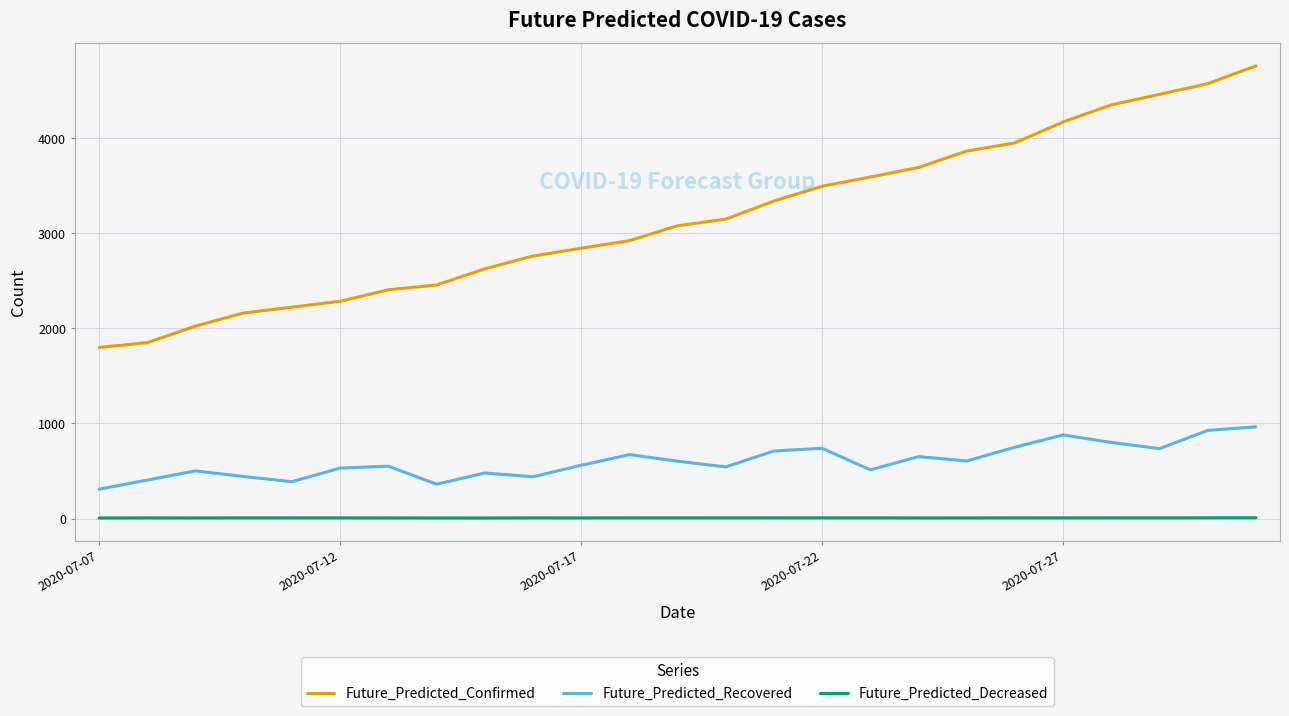

Which series has the largest range (max minus min)?

Future_Predicted_Confirmed